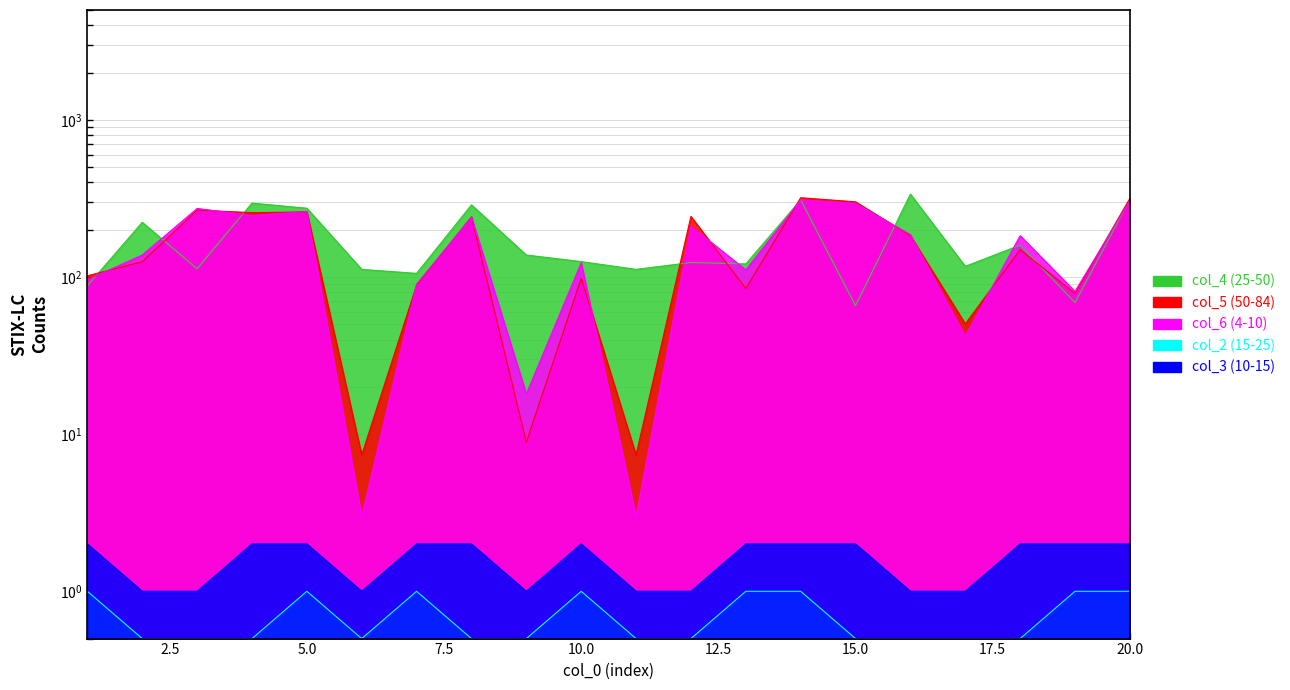

What is the value of the col_4 point at the 15th from the left?

65.7